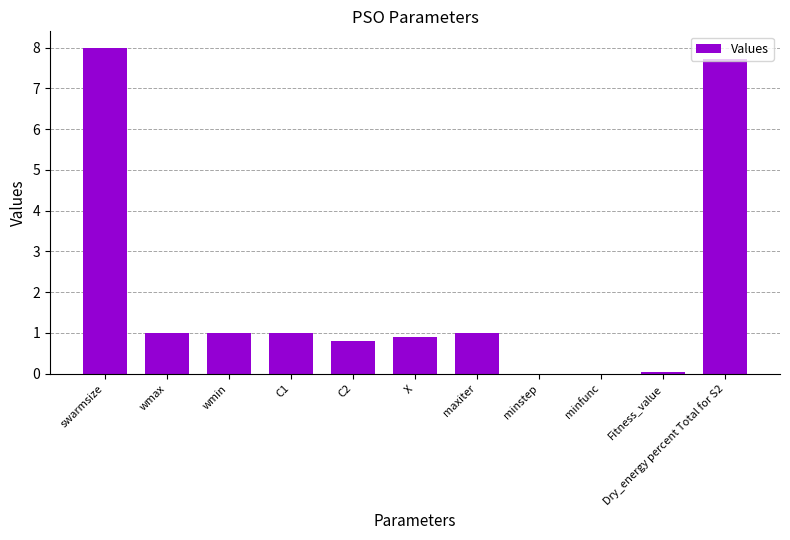

What is the greatest value displayed?

8.0